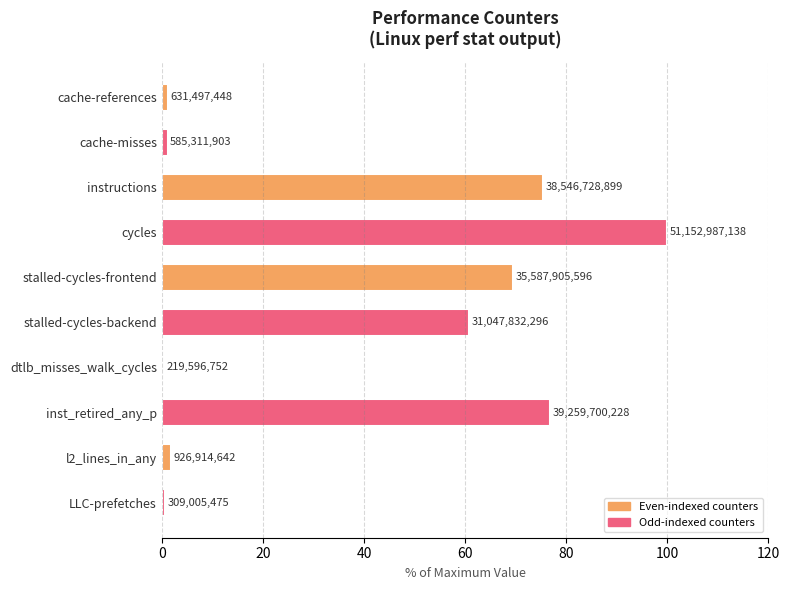

Does the chart contain any negative values?

No